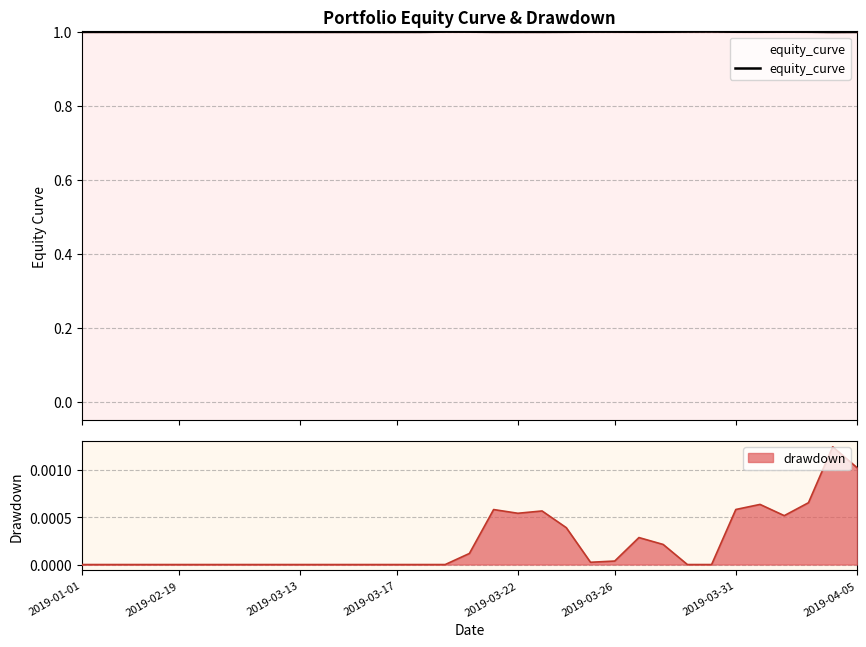

What is the highest value of the equity_curve series?

1.0